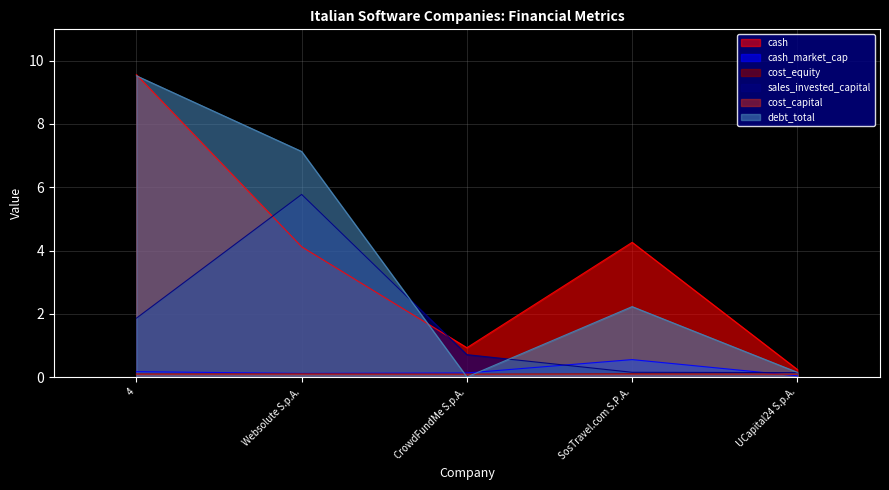

Where do debt_total and sales_invested_capital first cross each other?

Websolute S.p.A. and CrowdFundMe S.p.A.